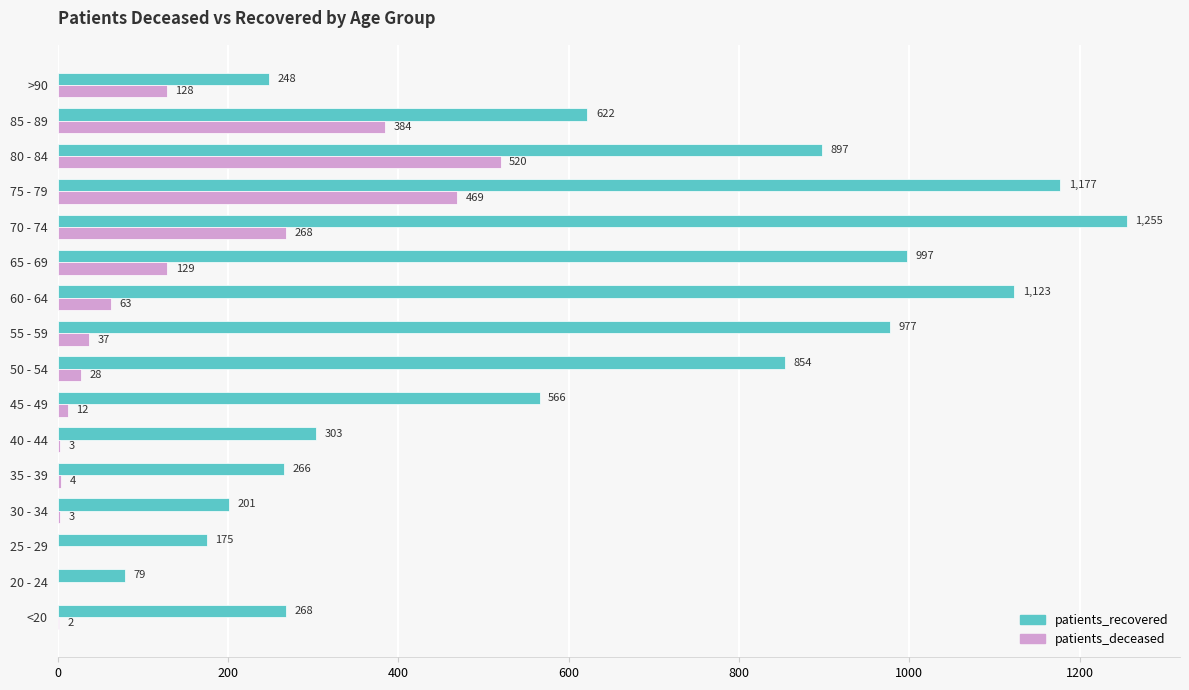

Is it true that patients_recovered equals 854 at 50 - 54?

True